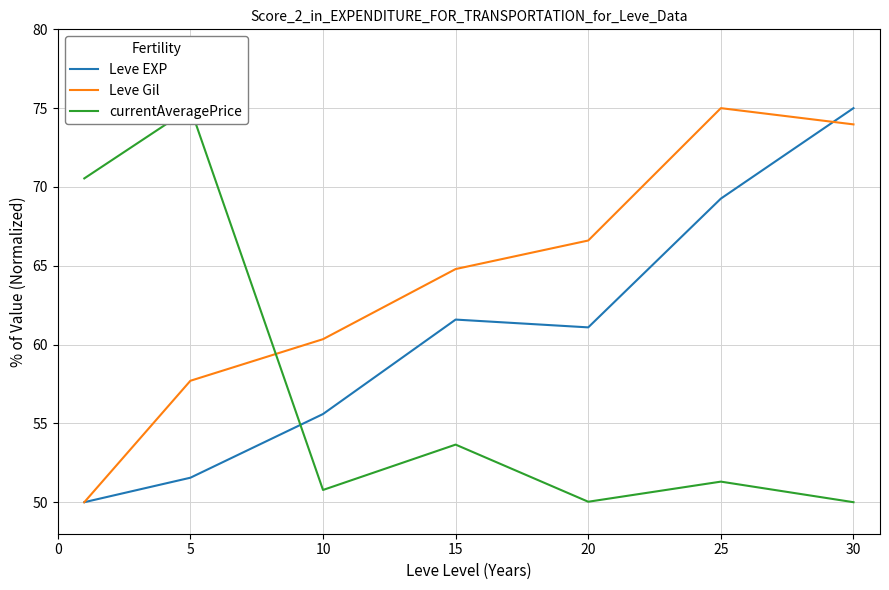

At 20, list the series in order from largest to smallest.

Leve Gil, Leve EXP, currentAveragePrice